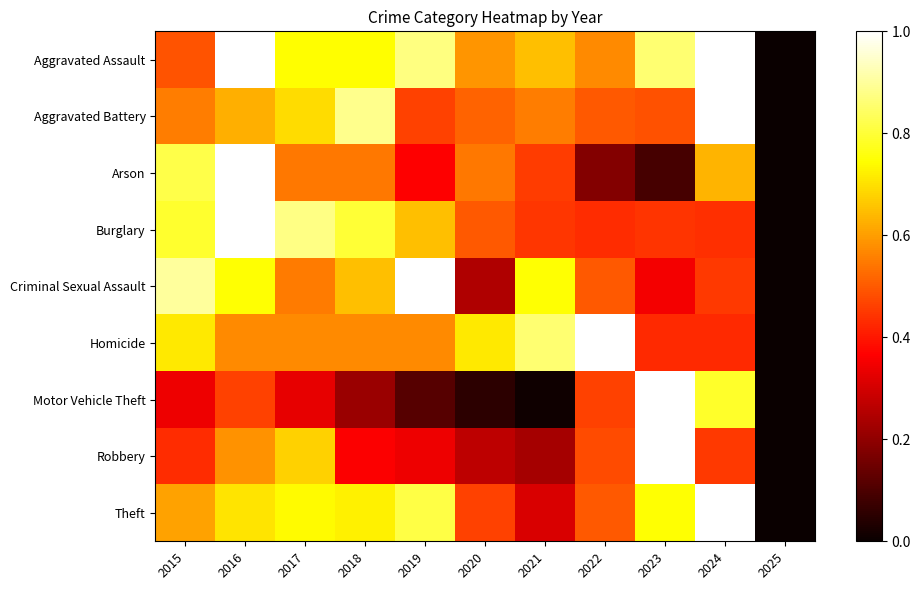

How many series are shown in this chart?

9